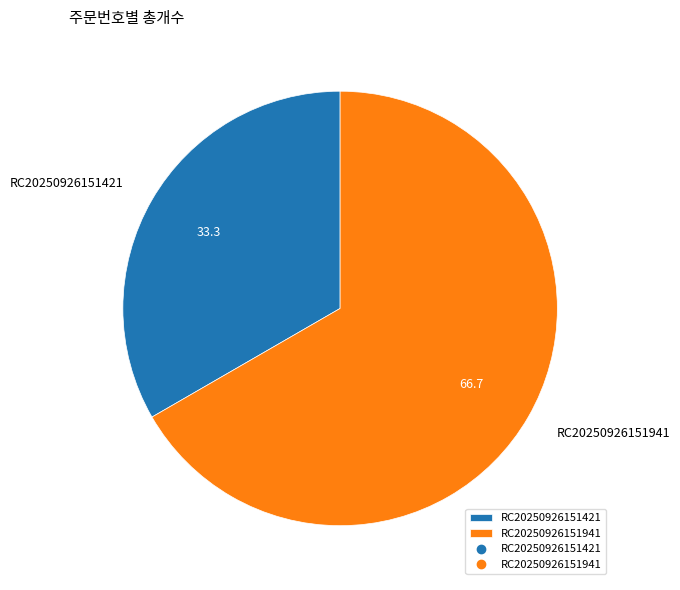

The RC20250926151421 slice represents 48% of the pie. True or false?

False